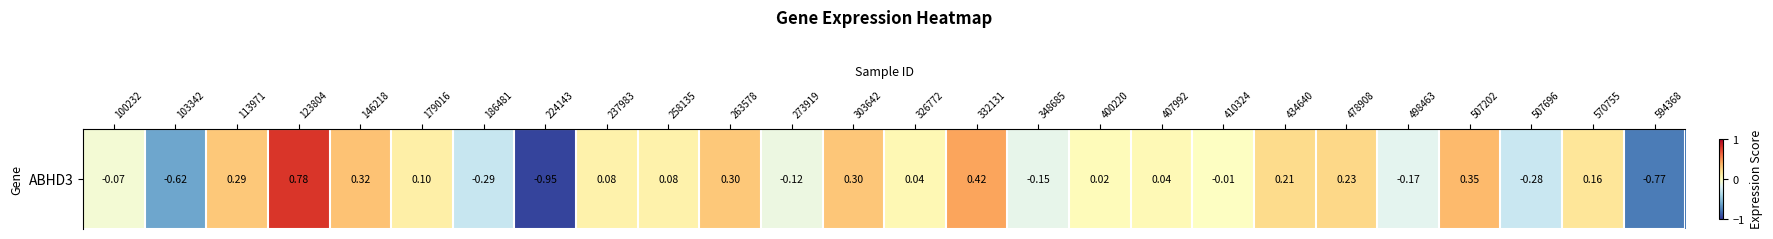

True or false: the data shows 0.1 at 179016.

True